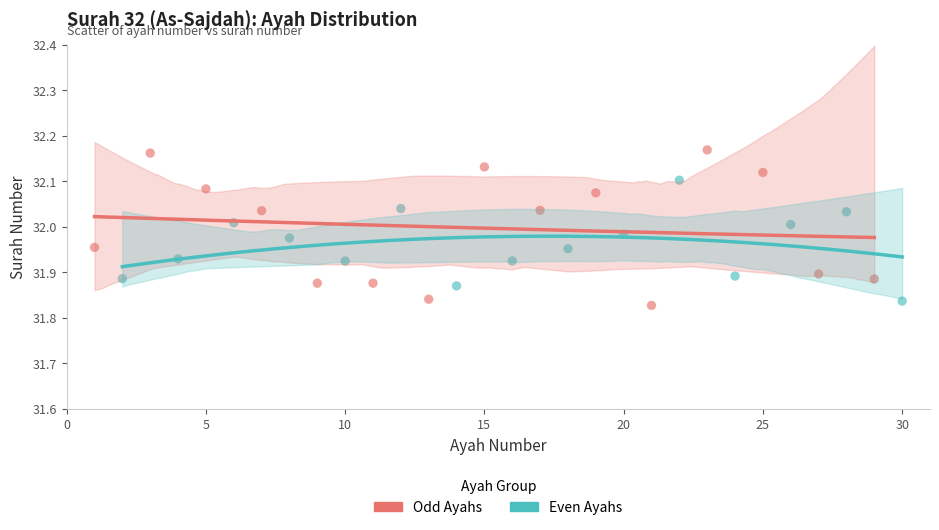

What are all the series names shown in the legend?

Odd Ayahs, Even Ayahs